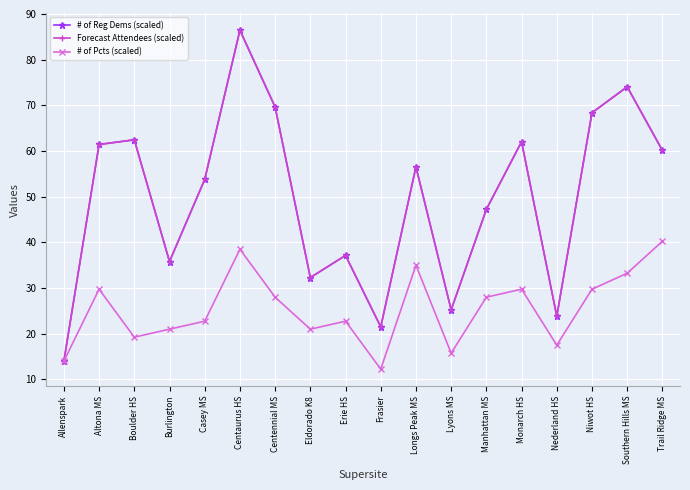

Which series ends up on top after the final intersection of # of Reg Dems (scaled) and Forecast Attendees (scaled)?

Forecast Attendees (scaled)